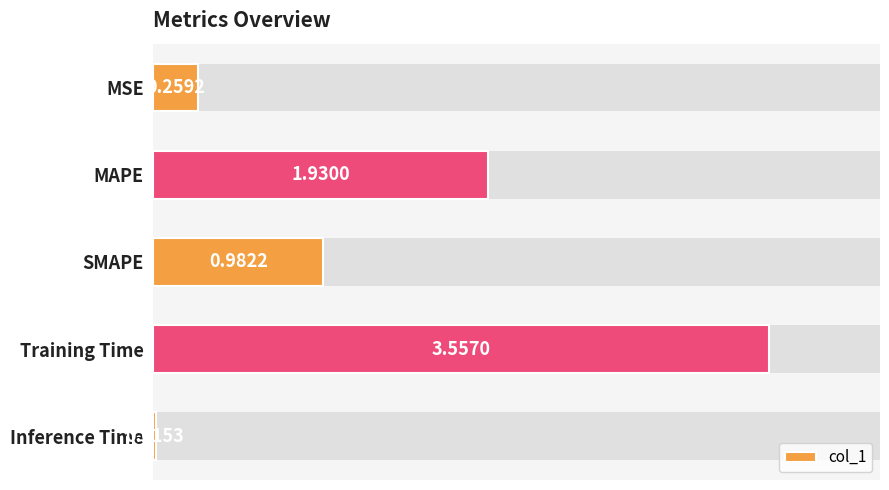

Rank the categories by value from lowest to highest.

Inference Time, MSE, SMAPE, MAPE, Training Time